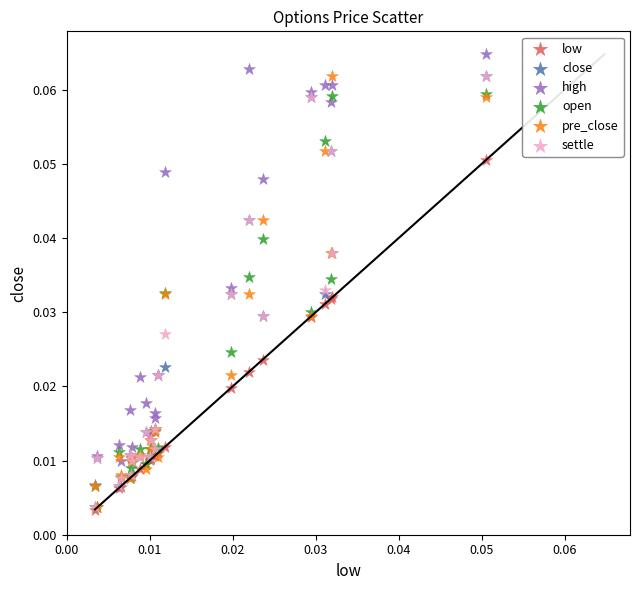

What are all the series names shown in the legend?

low, close, high, open, pre_close, settle